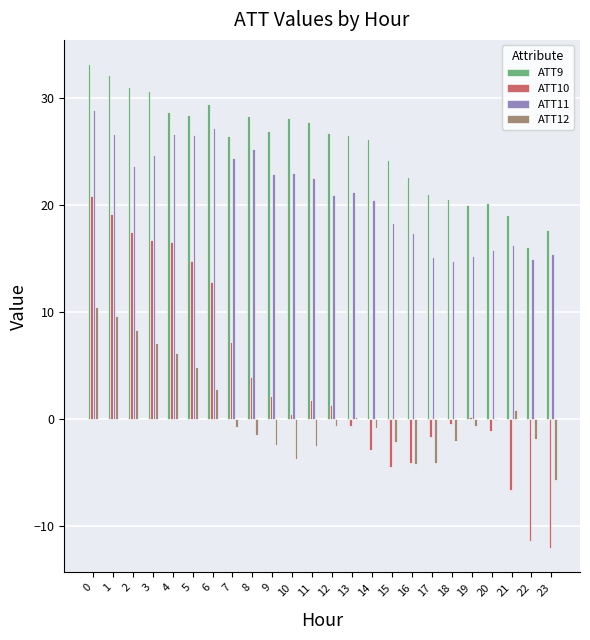

Count the number of categories in the chart.

24